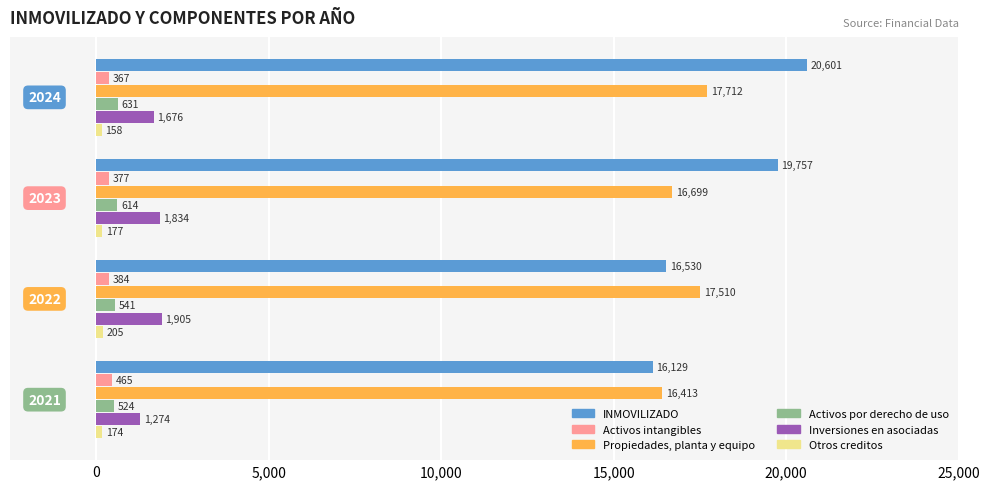

Which series has the largest total across all categories?

INMOVILIZADO